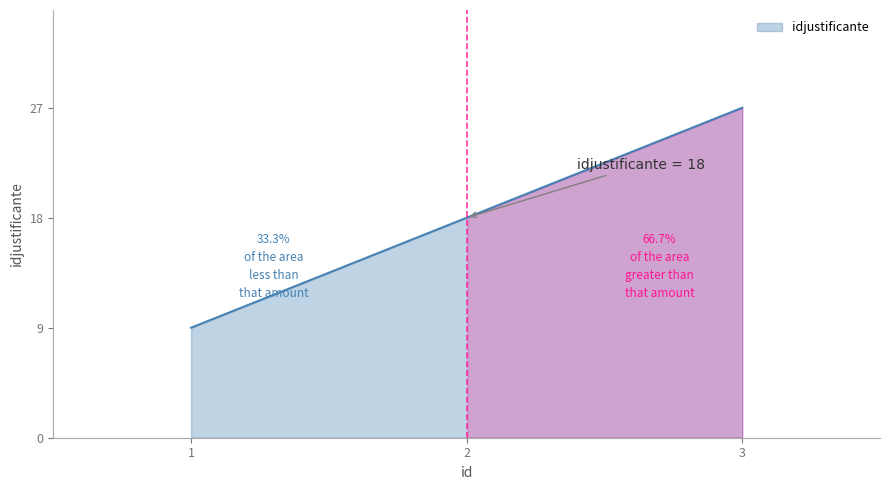

What is the difference between the maximum and minimum values?

18.0